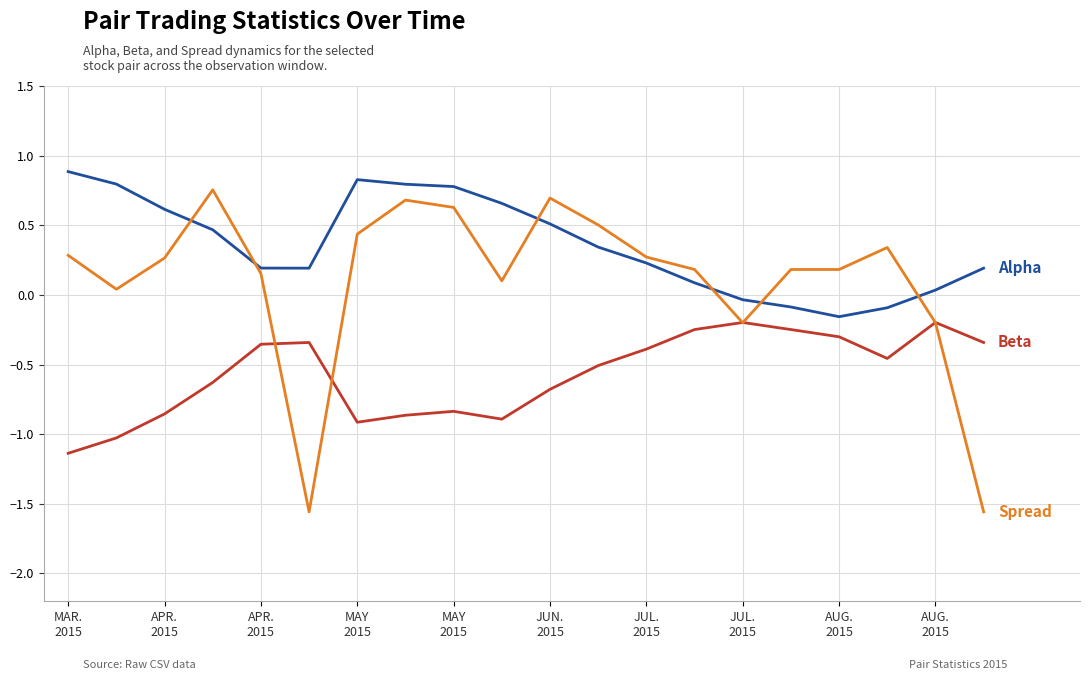

How many lines are shown in the chart?

3